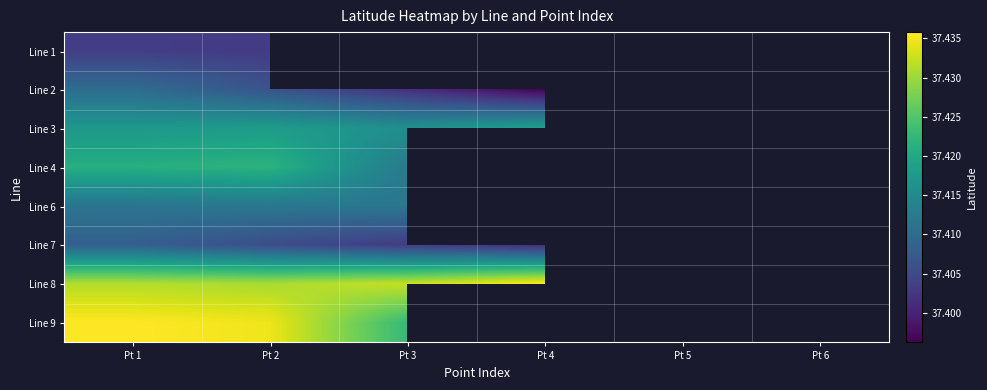

Count the number of categories in the chart.

6